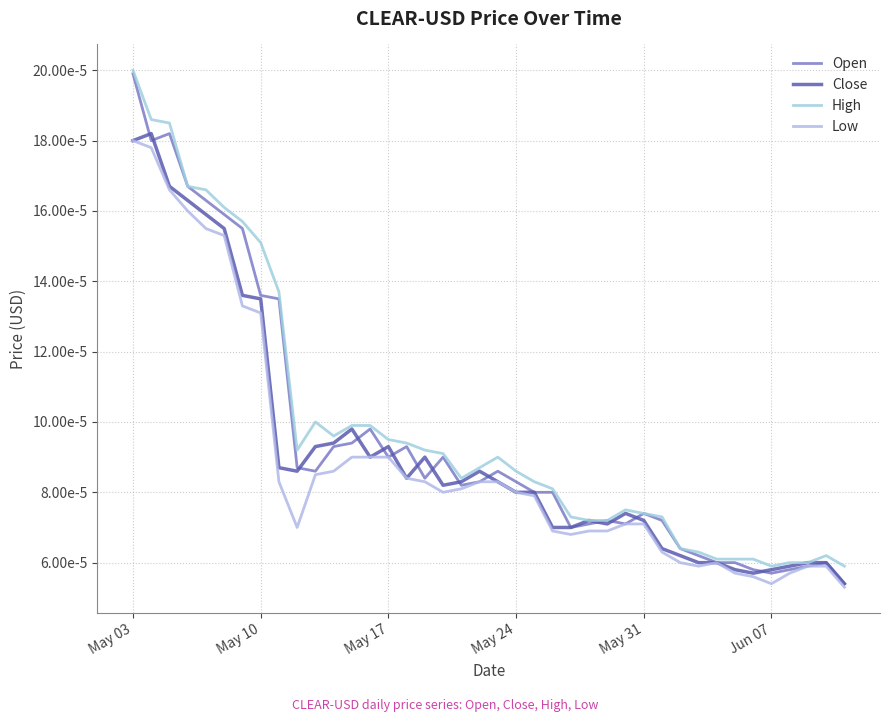

True or false: Low and Close cross at least once.

False